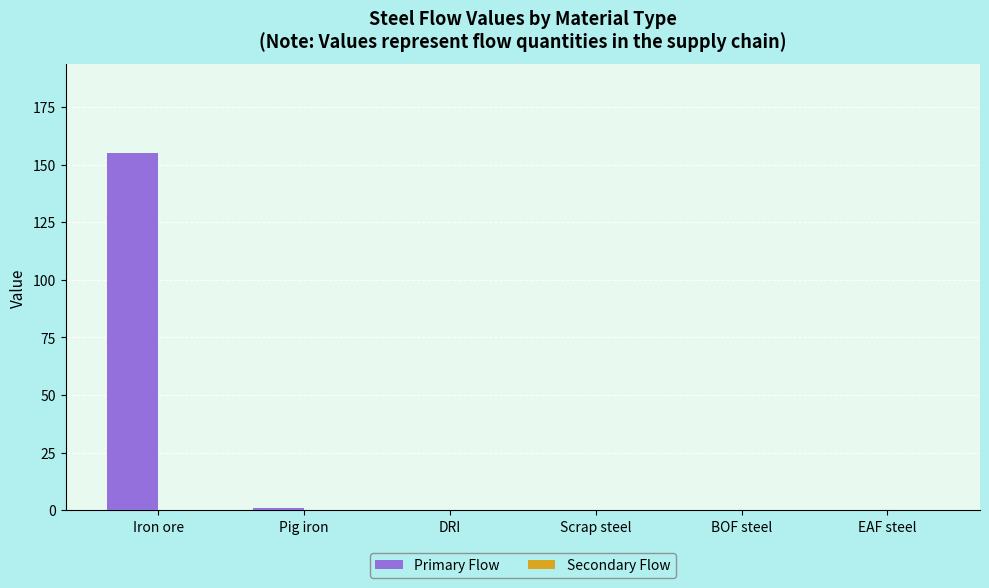

What is the change in value from Iron ore to EAF steel?

-154.9